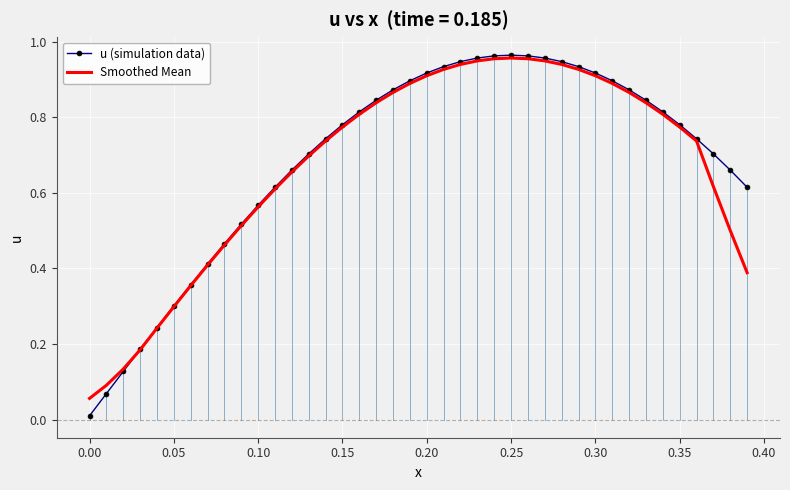

The u (simulation data) series shows 0.4 at 0.25. True or false?

False